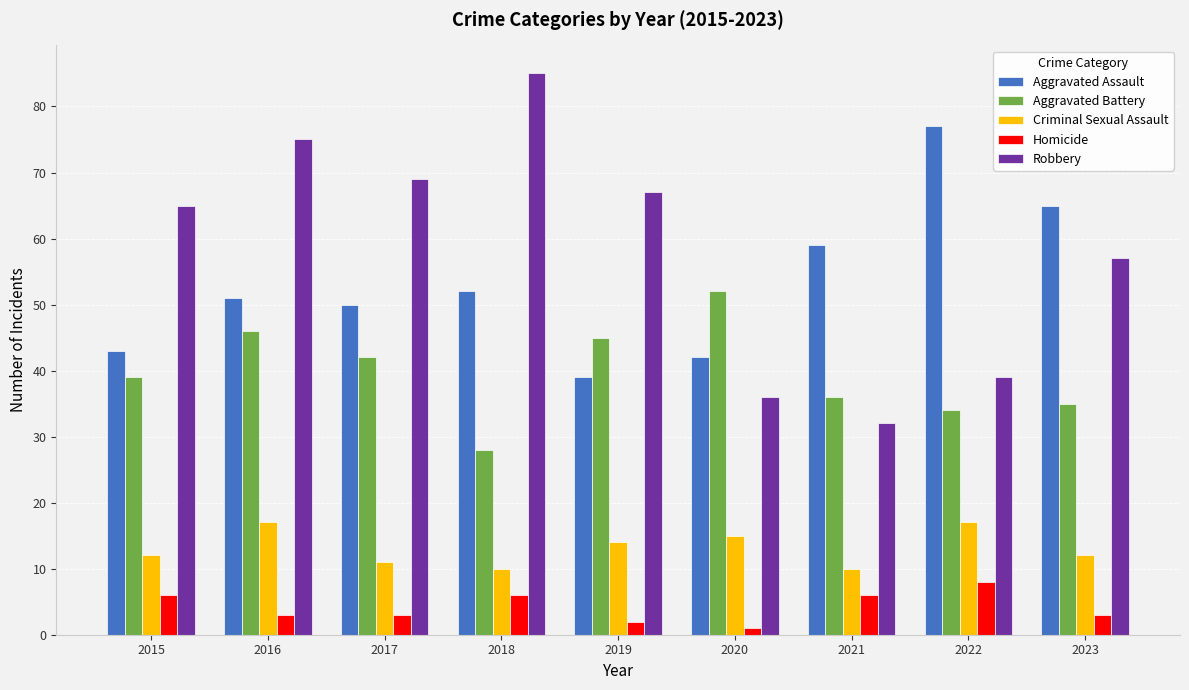

Which label corresponds to the largest value in the chart?

2018